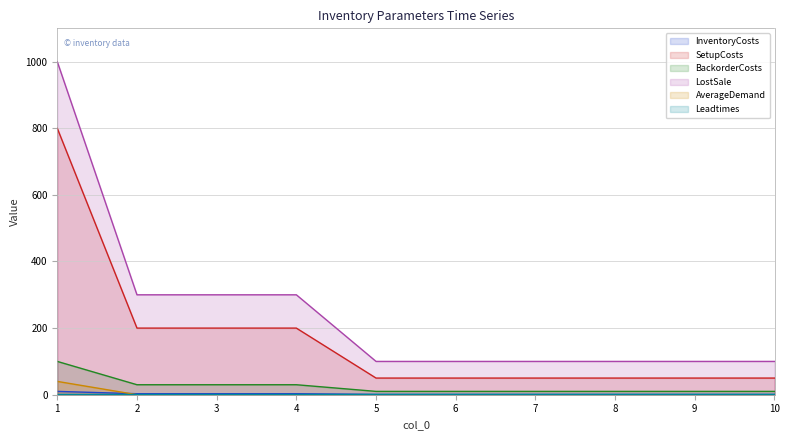

The value of SetupCosts at 10 is 50. True or false?

True